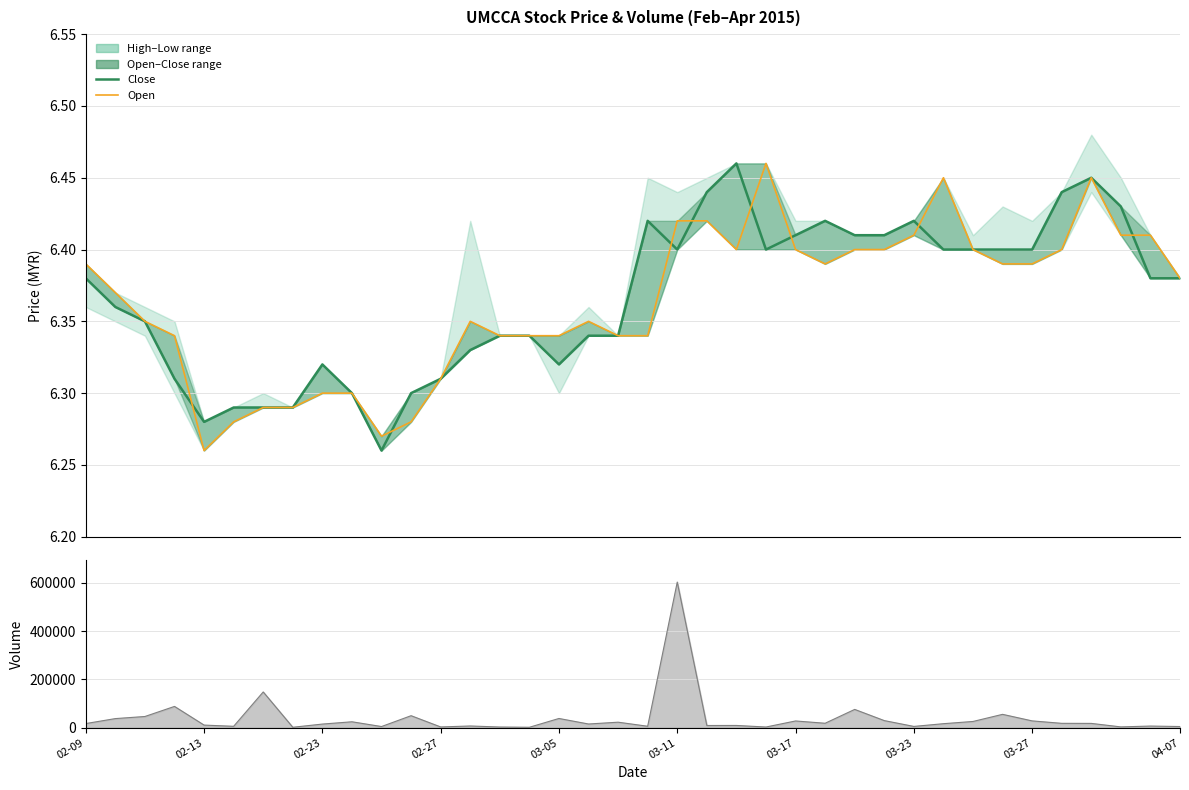

The value of open at 11 is 6.3. True or false?

True